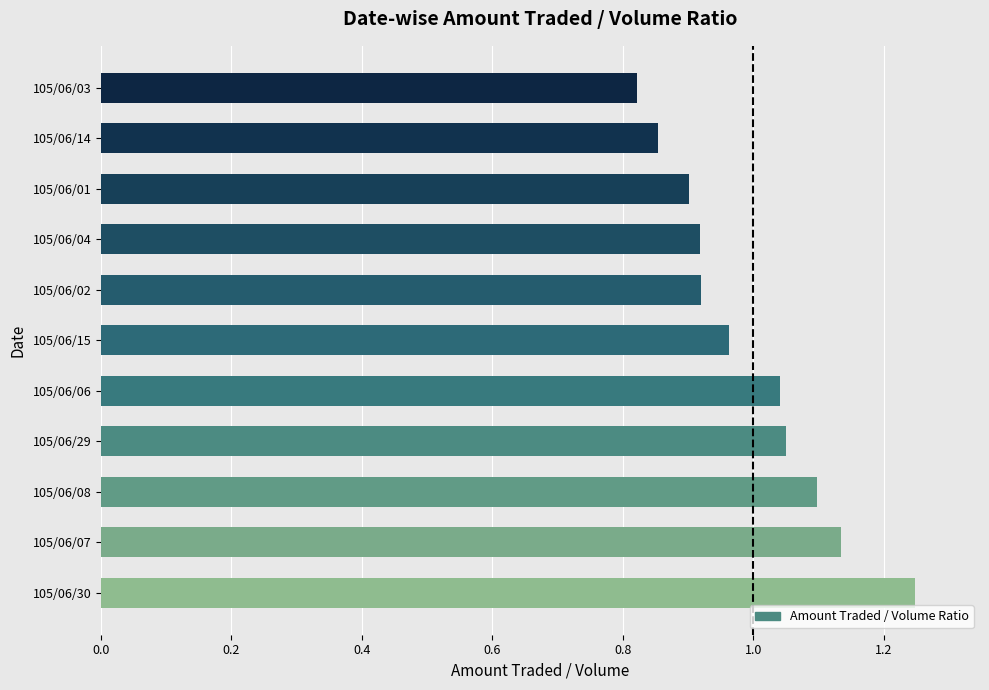

What is the change in value from 105/06/30 to 105/06/02?

-0.3